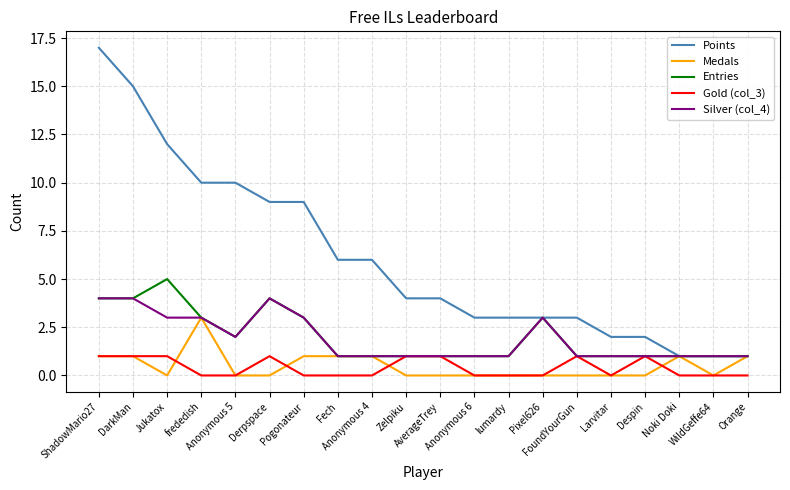

Reading right to left, transcribe all the data shown in this chart.

Points: 1	1	1	2	2	3	3	3	3	4	4	6	6	9	9	10	10	12	15	17
Medals: 1	0	1	0	0	0	0	0	0	0	0	1	1	1	0	0	3	0	1	1
Entries: 1	1	1	1	1	1	3	1	1	1	1	1	1	3	4	2	3	5	4	4
Gold (col_3): 0	0	0	1	0	1	0	0	0	1	1	0	0	0	1	0	0	1	1	1
Silver (col_4): 1	1	1	1	1	1	3	1	1	1	1	1	1	3	4	2	3	3	4	4